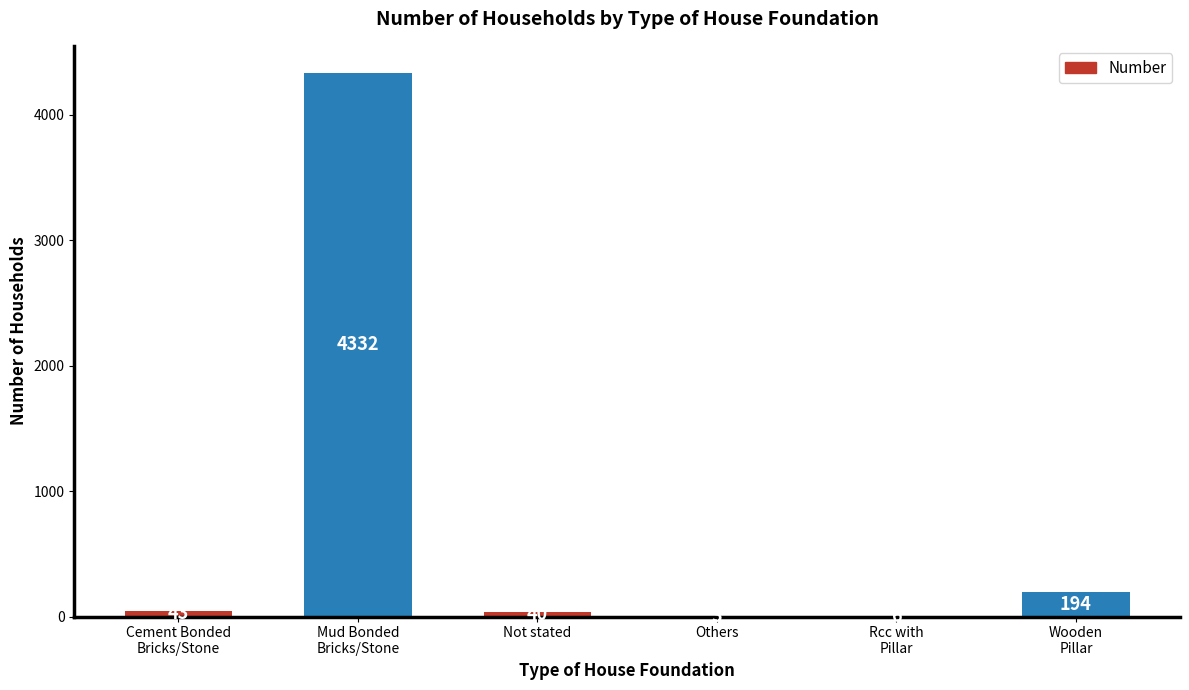

Count the number of data series in this chart.

1